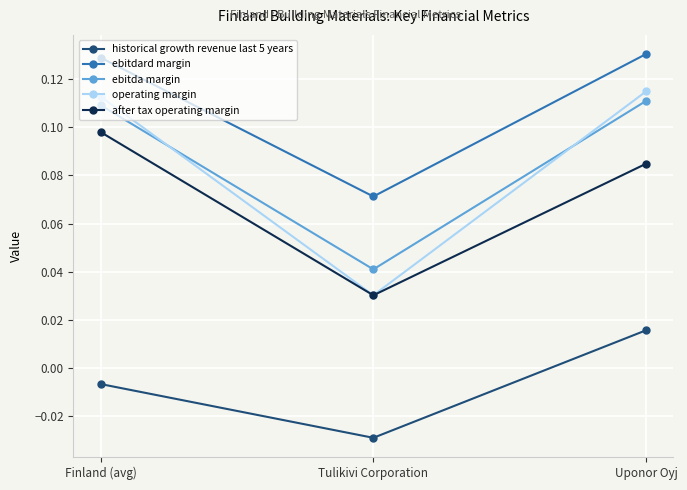

Is it true that after tax operating margin equals 0.0 at Finland (avg)?

False